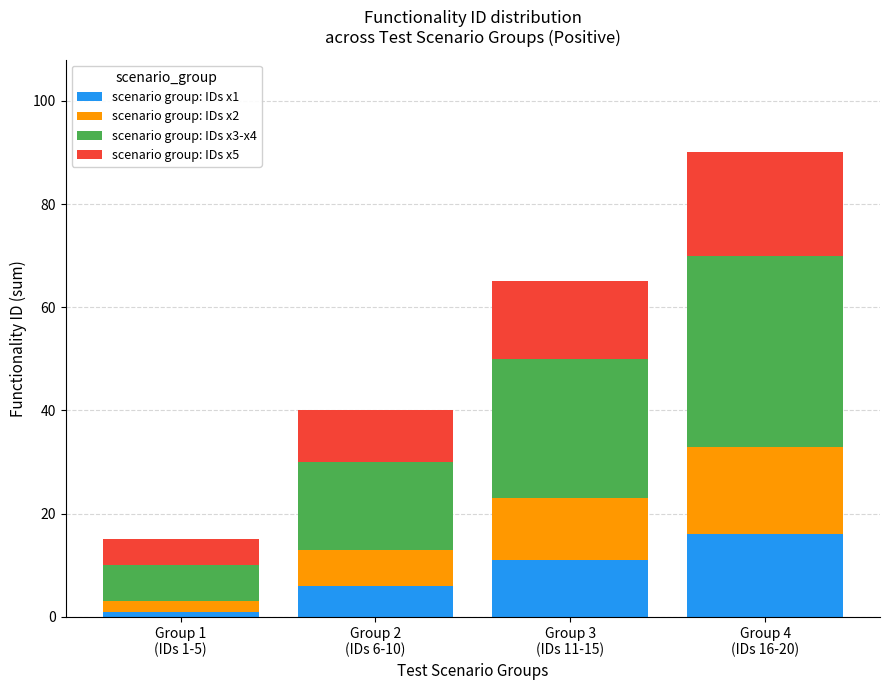

Reading left to right, list the values for the scenario group: IDs x1 series.

1	6	11	16